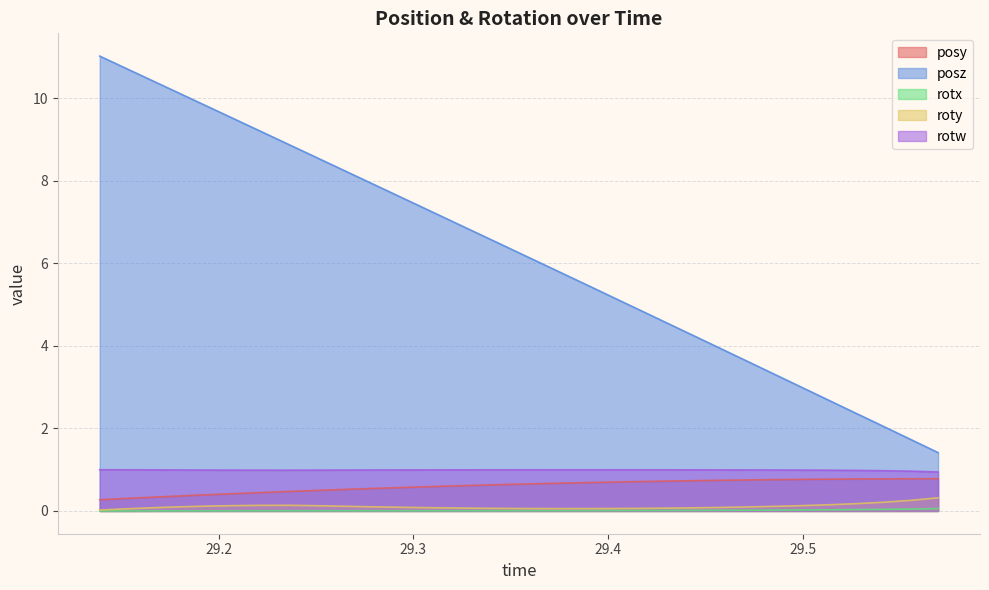

True or false: roty and rotw intersect in this chart.

False